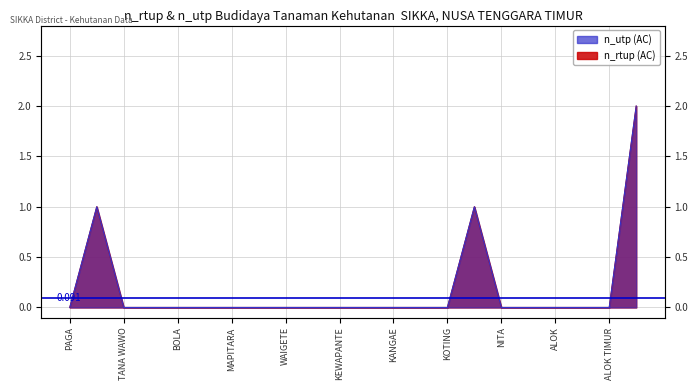

What is the maximum value shown in the chart?

2